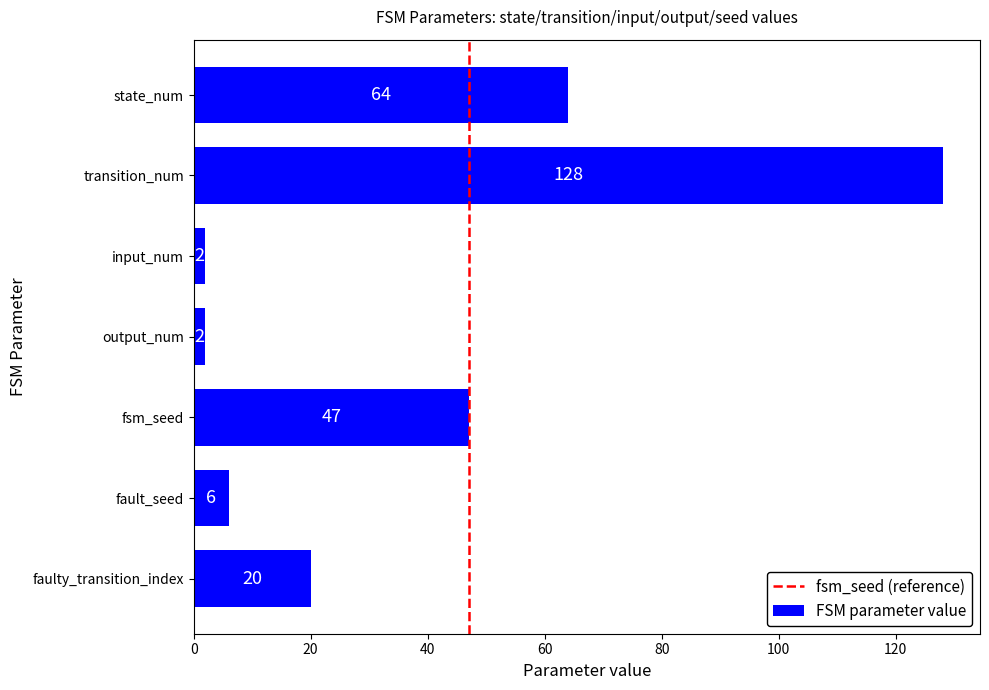

The value at faulty_transition_index is 20. True or false?

True